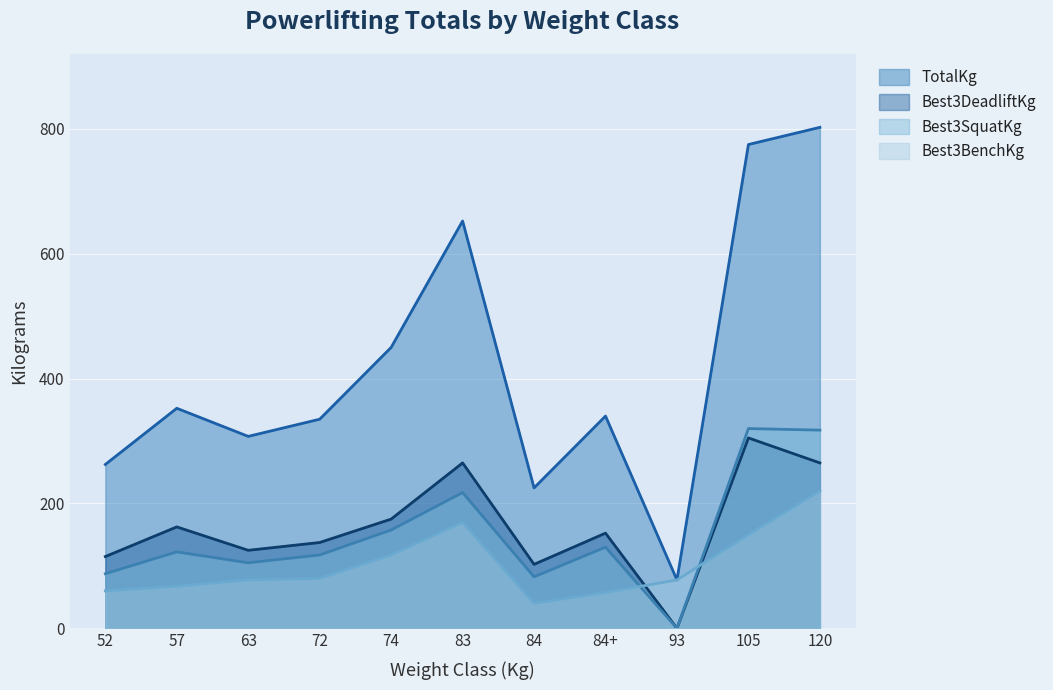

True or false: Best3SquatKg and Best3DeadliftKg intersect in this chart.

False